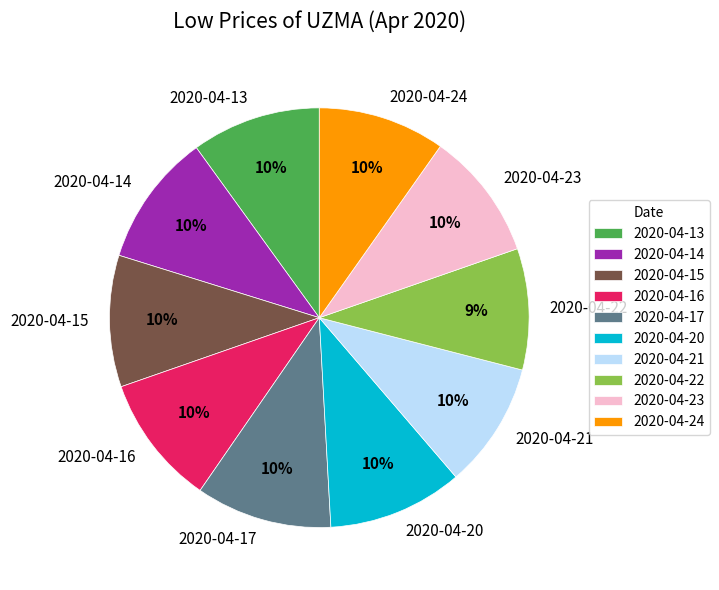

To the nearest percent, what is the average slice percentage?

10%